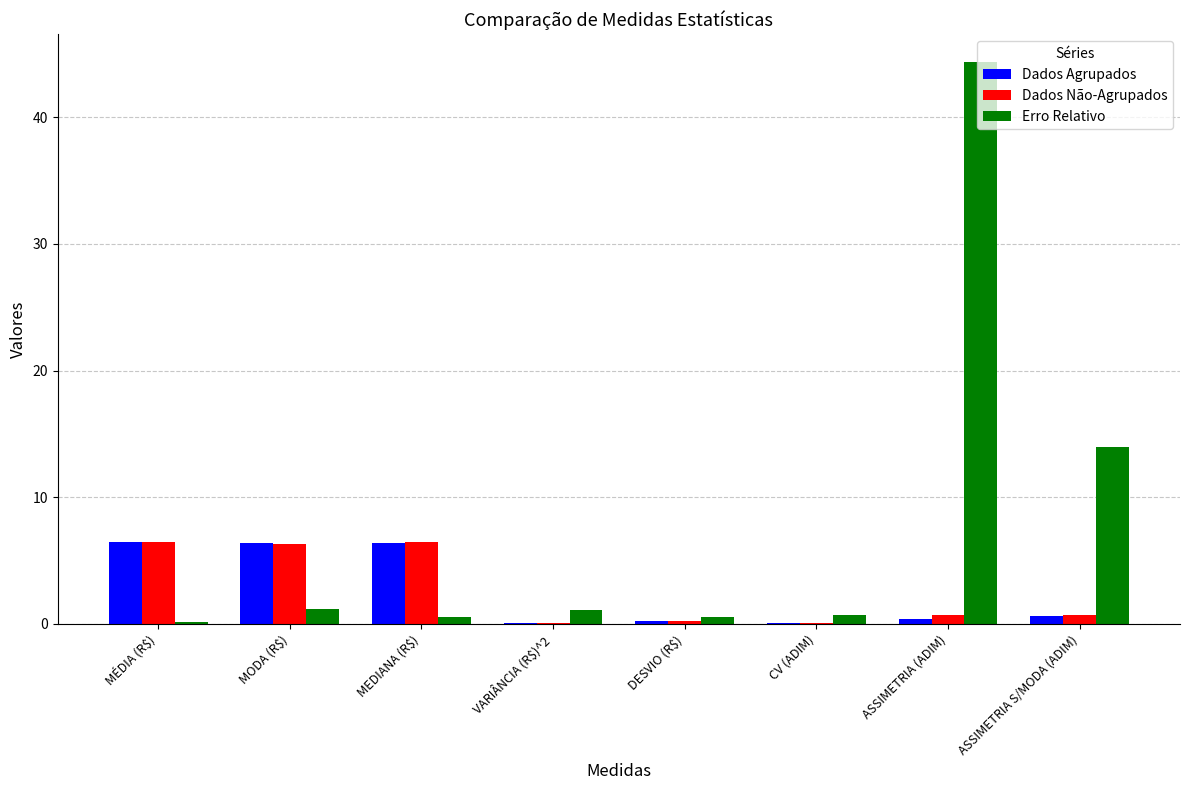

The value of Erro Relativo at CV (ADIM) is 0.7. True or false?

True